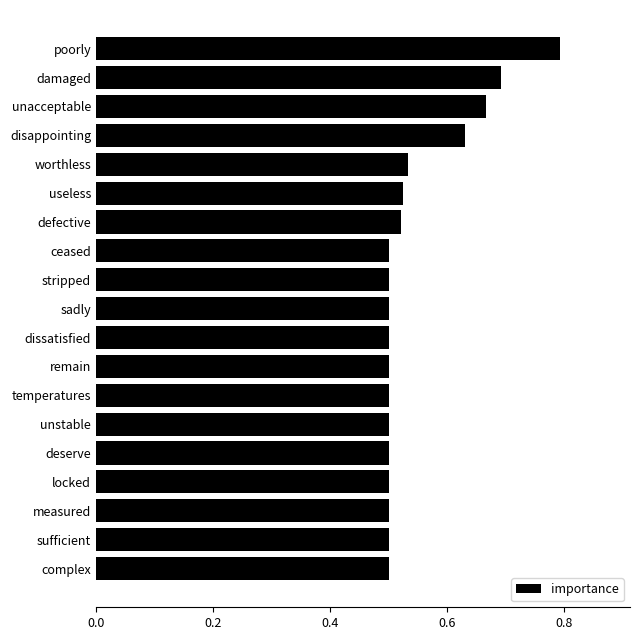

What value does the data have at poorly?

0.8